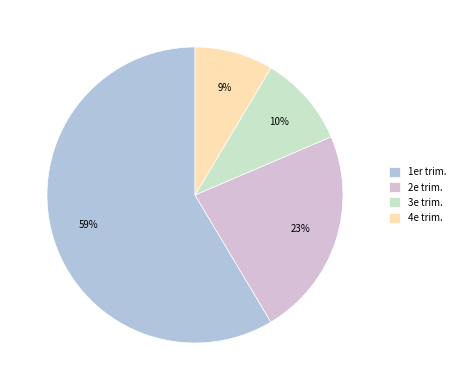

Which category has the biggest portion of the pie?

1er trim.